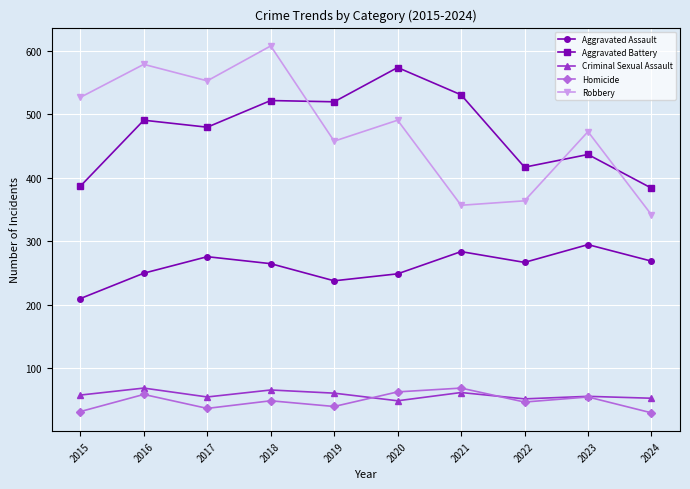

Which series has the largest range (max minus min)?

Robbery